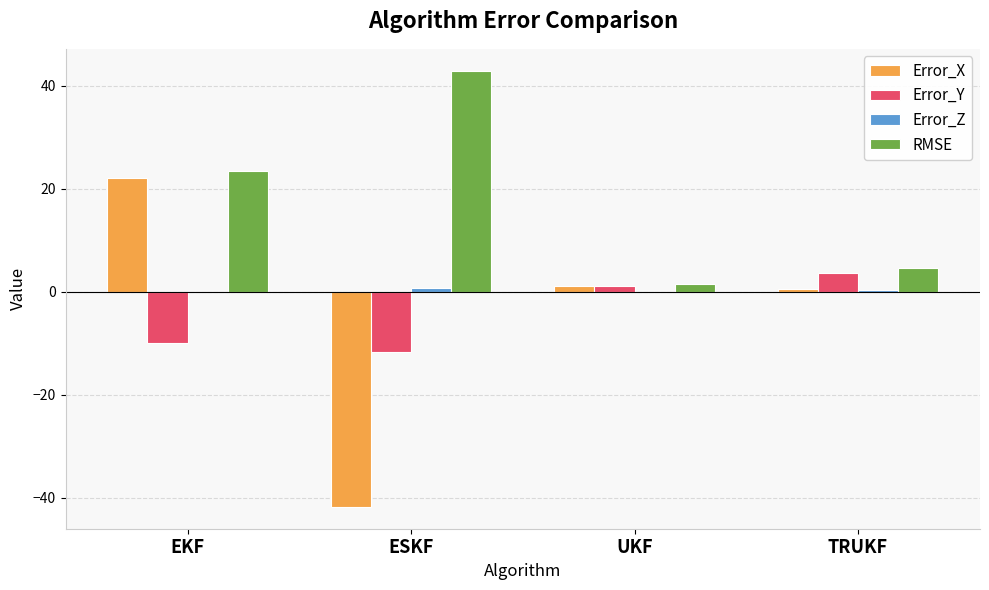

Does the chart contain stacked bars?

No